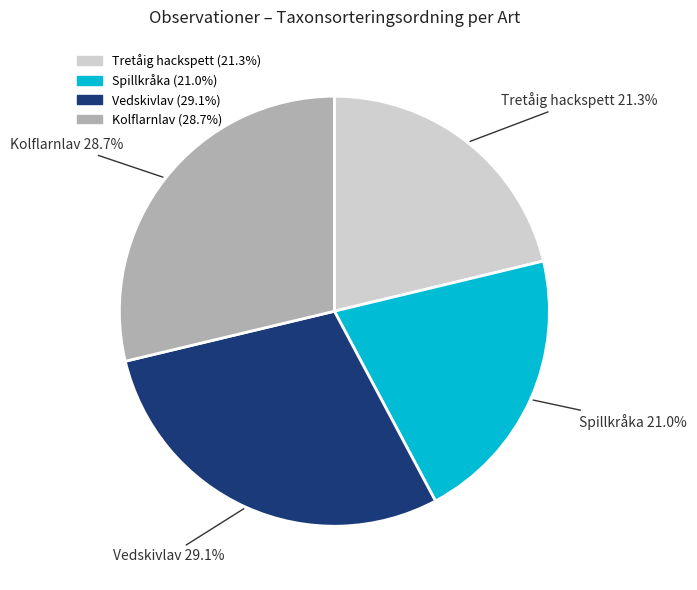

To the nearest percent, what percentage of the pie is Spillkråka?

21%